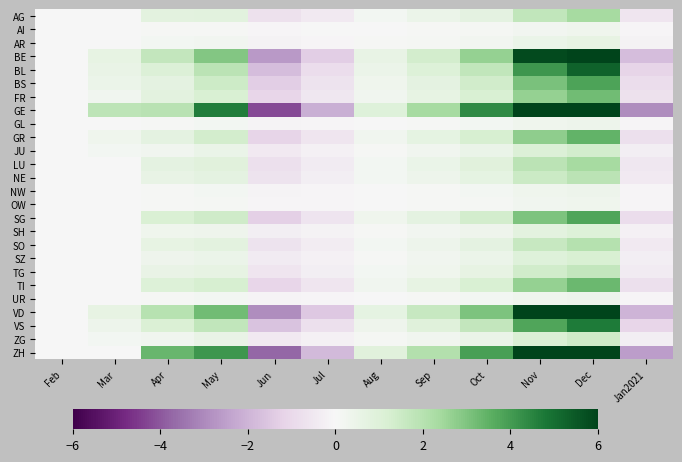

Which series has the largest total across all categories?

GE